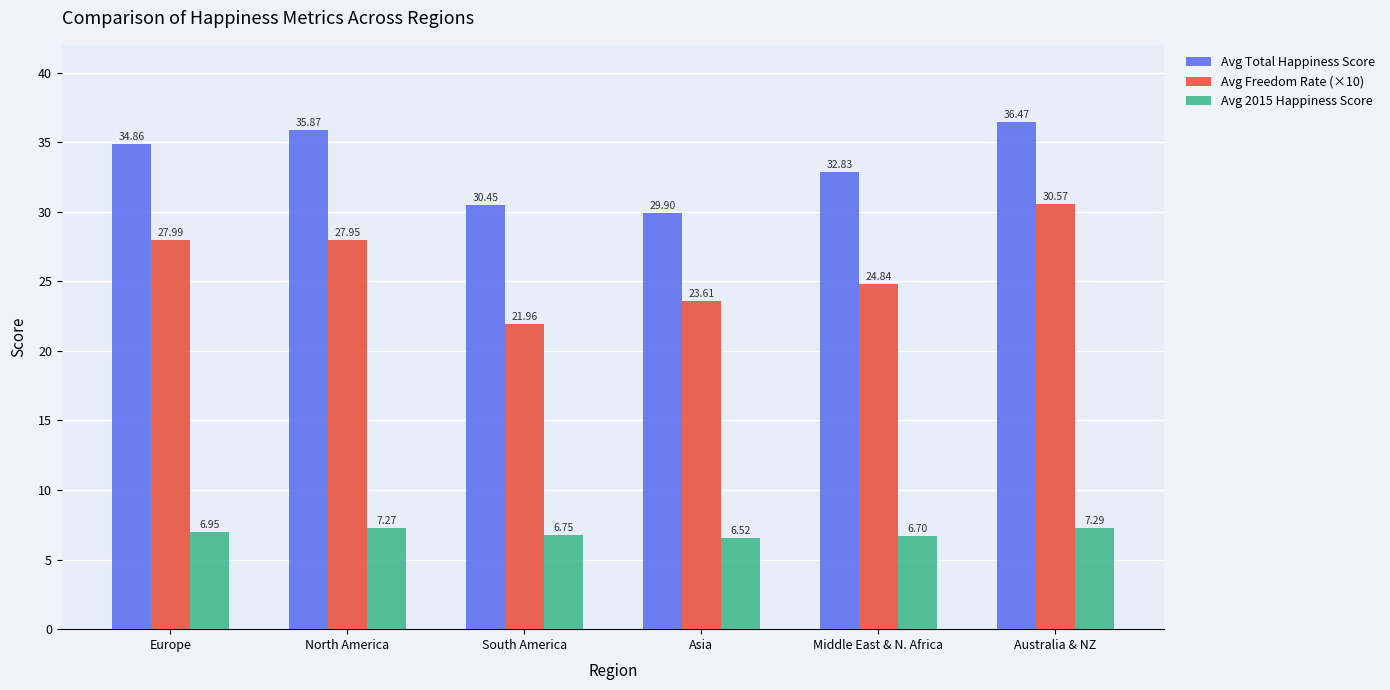

What is the difference between the Avg Total Happiness Score values at Europe and Asia?

5.0